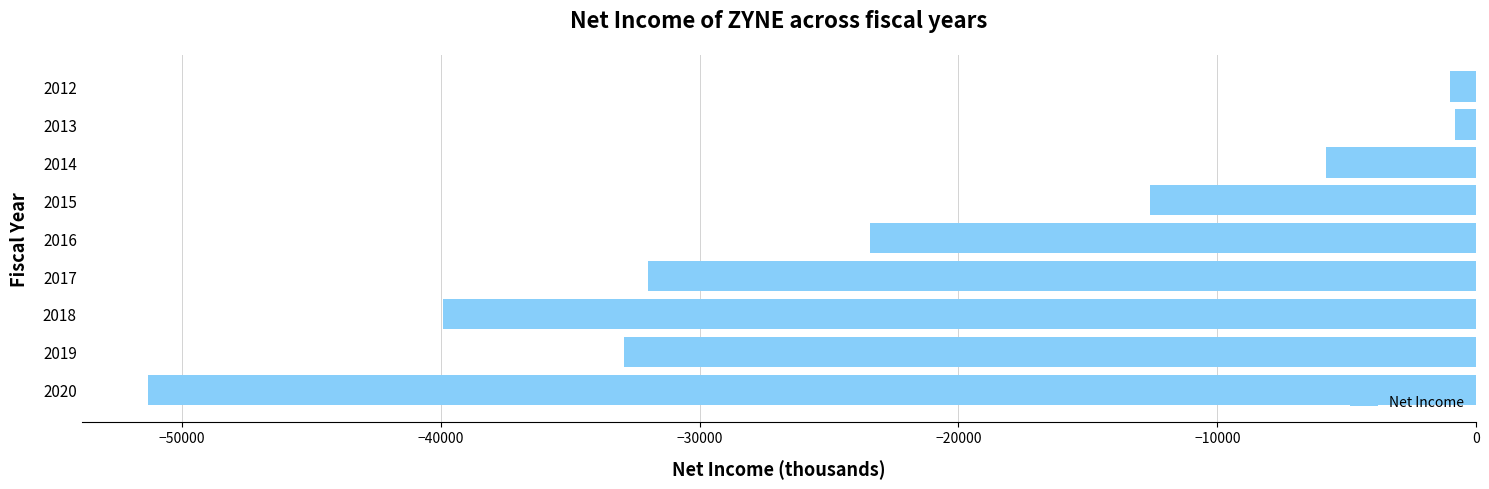

At which label is the value closest to -26050?

2016